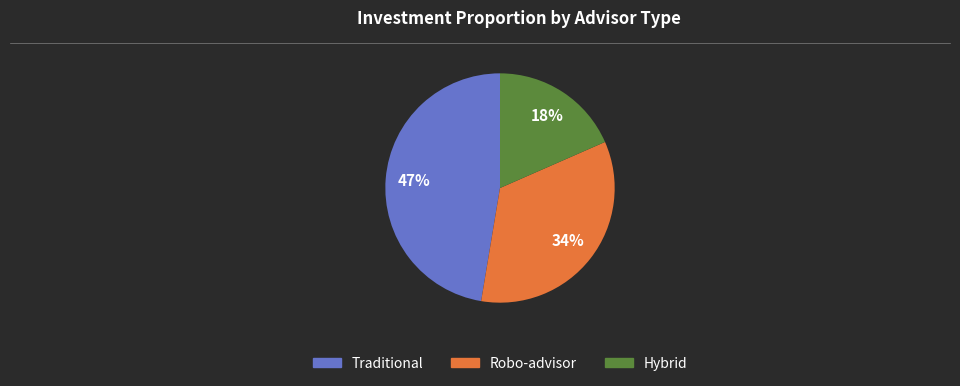

To the nearest percent, what percentage of the pie is Robo-advisor?

34%